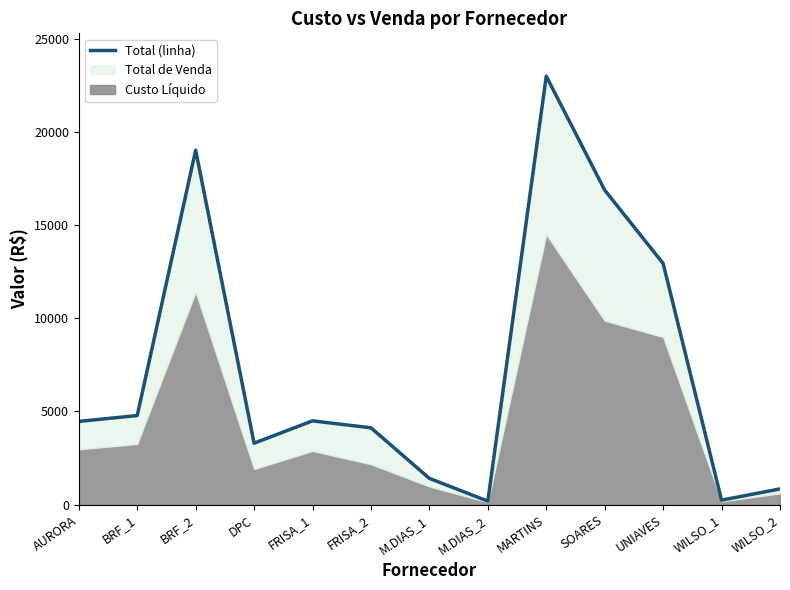

Between UNIAVES and DPC, which is larger?

UNIAVES